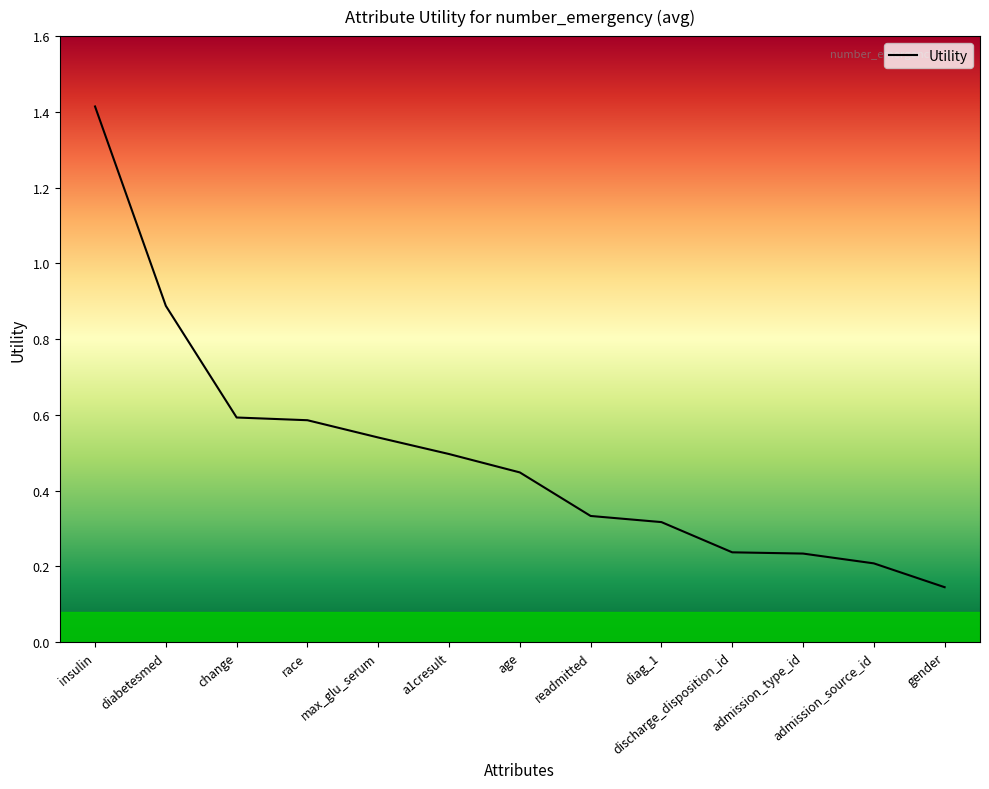

What is the maximum value shown in the chart?

1.4